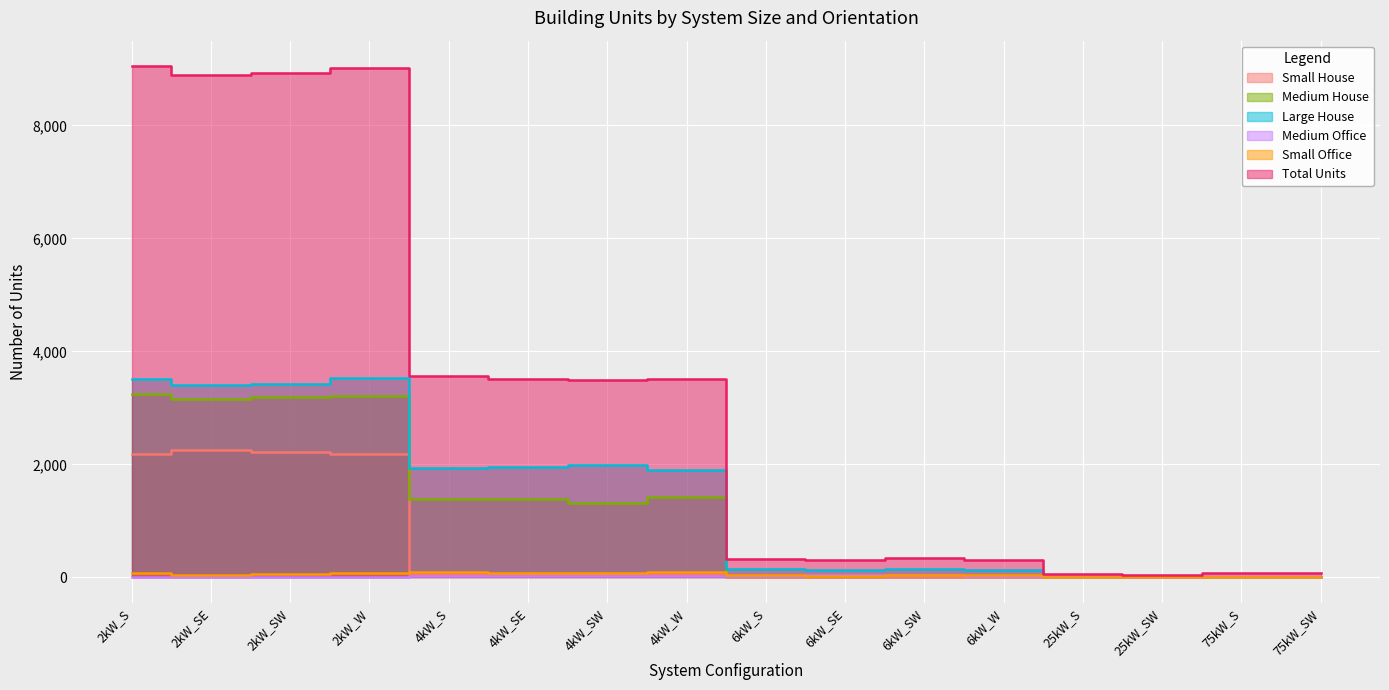

What is the greatest value displayed?

9048